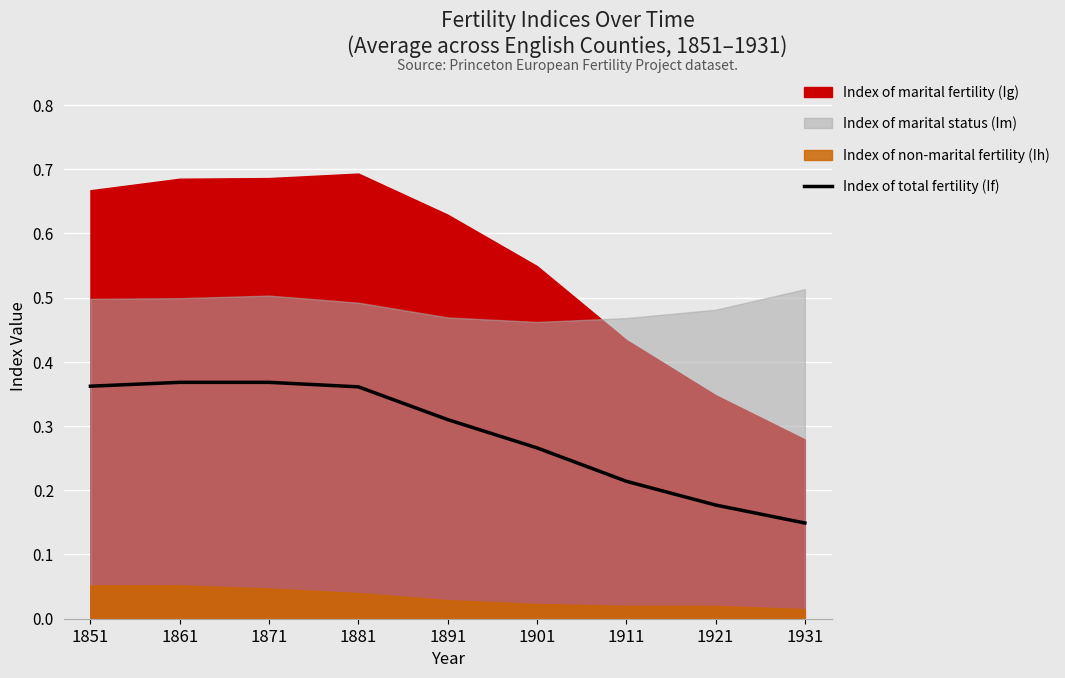

Reading left to right, list all the values displayed in this chart.

1851=0.4	1861=0.4	1871=0.4	1881=0.4	1891=0.3	1901=0.3	1911=0.2	1921=0.2	1931=0.1